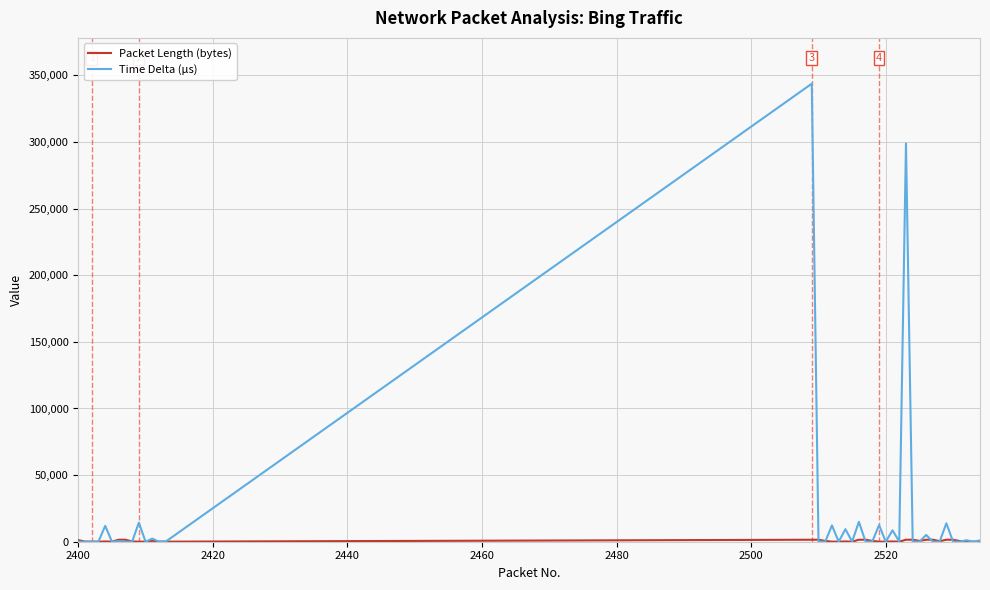

What is the highest value of the Time Delta (µs) series?

343736.0